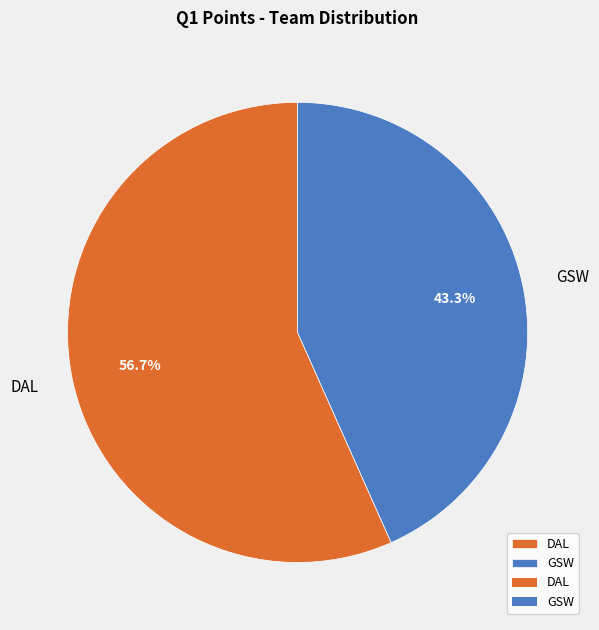

Which category has the smallest portion of the pie?

GSW